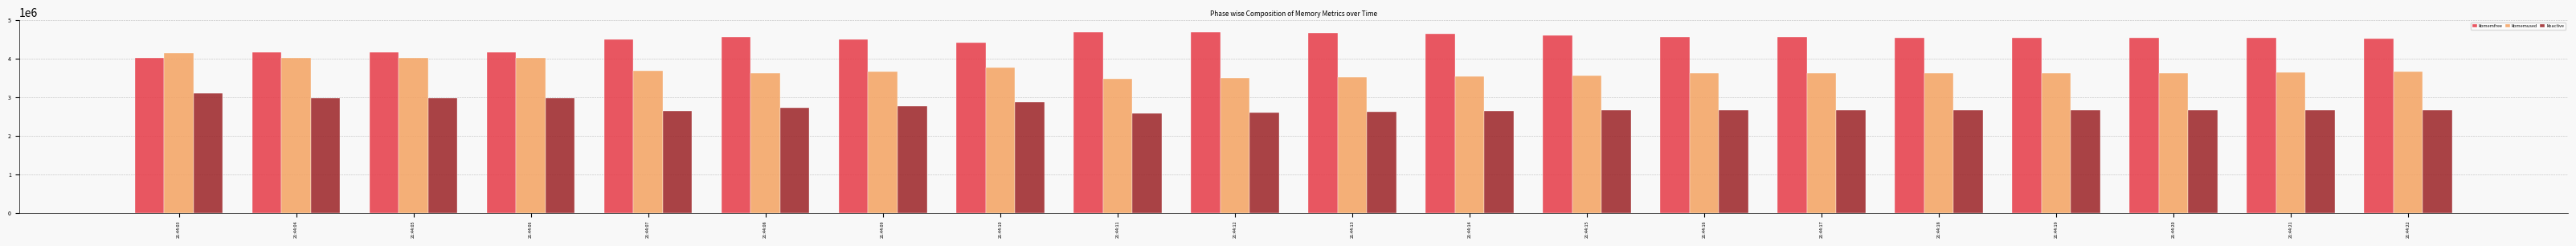

What is the sum of the kbmemused values at 21:44:06 and 21:44:04?

8029808